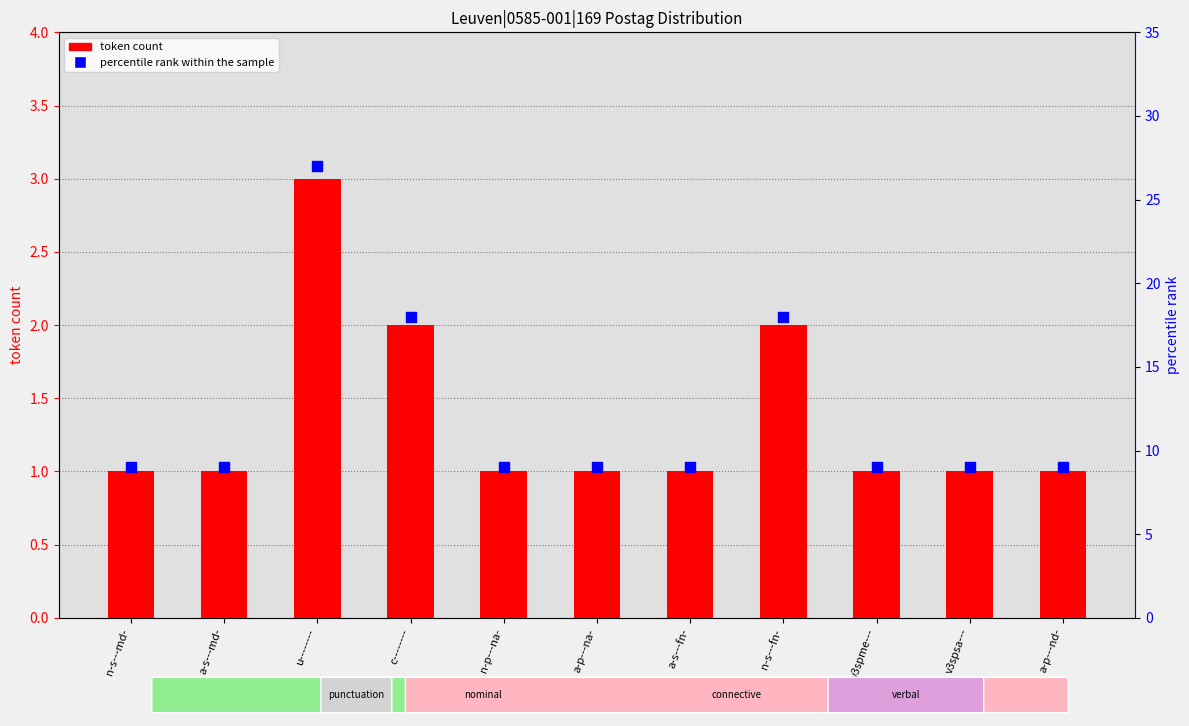

Which series reaches the minimum Y coordinate?

token count